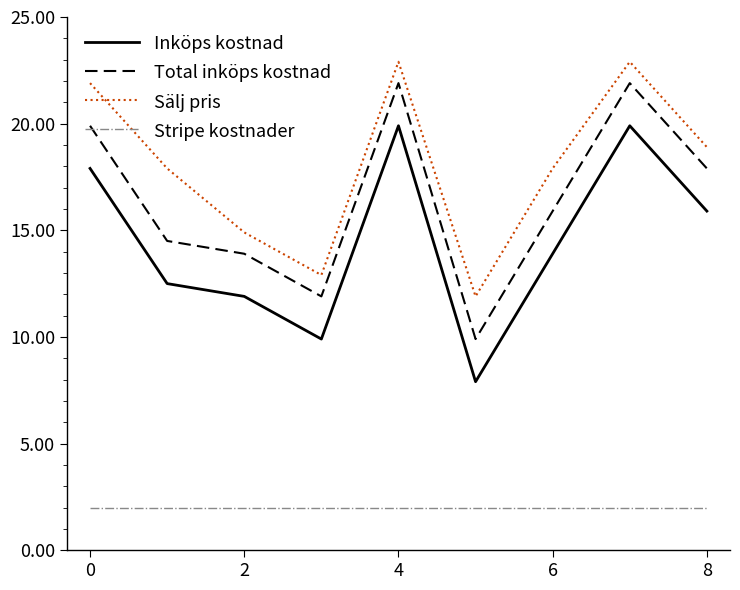

List the series in order of their peak value, lowest first.

Stripe kostnader, Inköps kostnad, Total inköps kostnad, Sälj pris